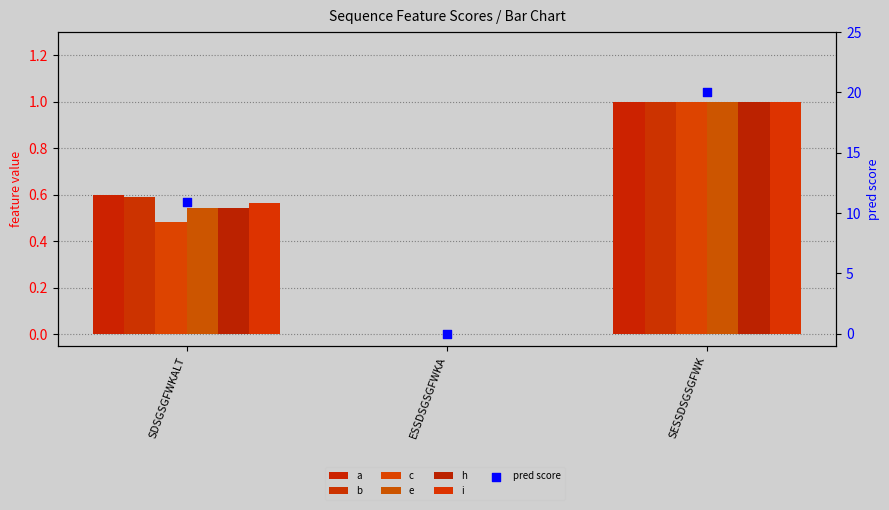

Which series has the largest total across all categories?

a